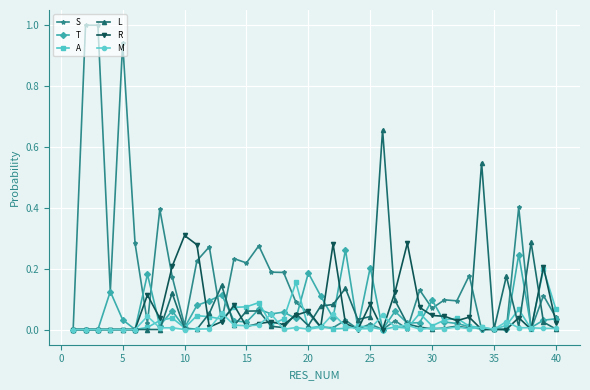

Which series has the largest total across all categories?

S